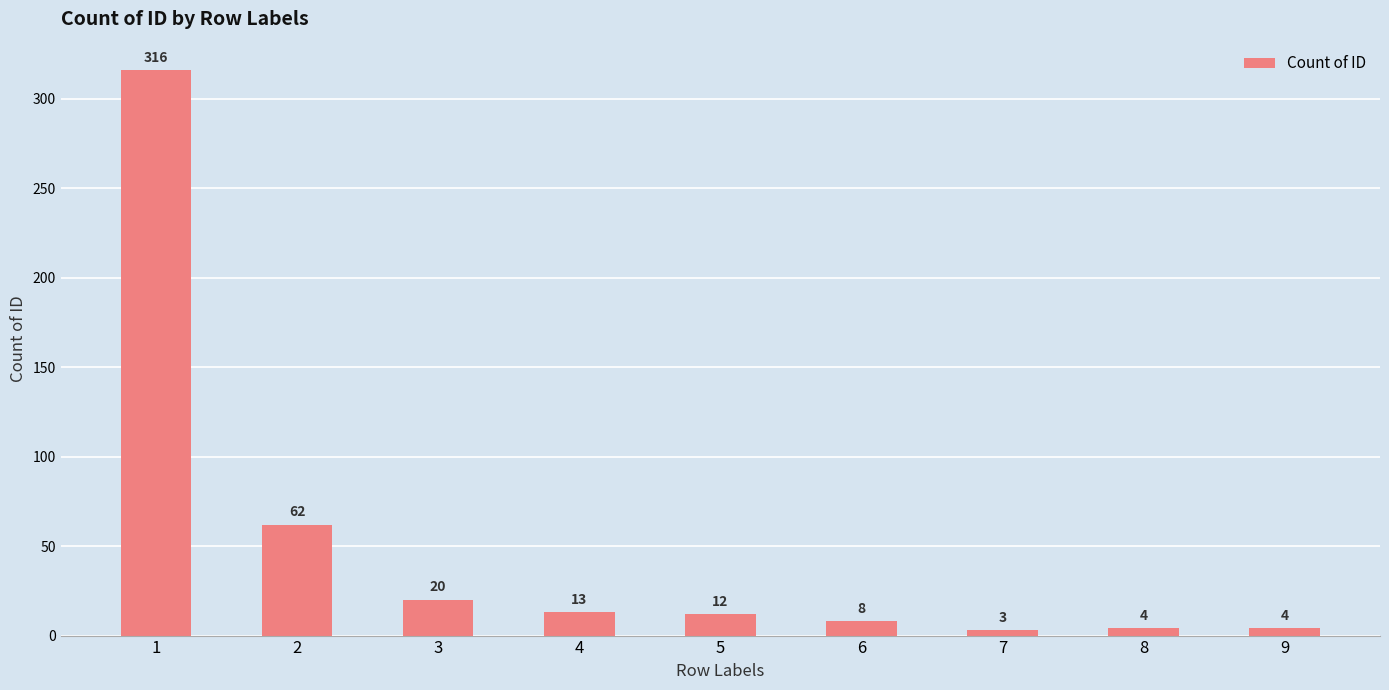

What is the maximum value shown in the chart?

316